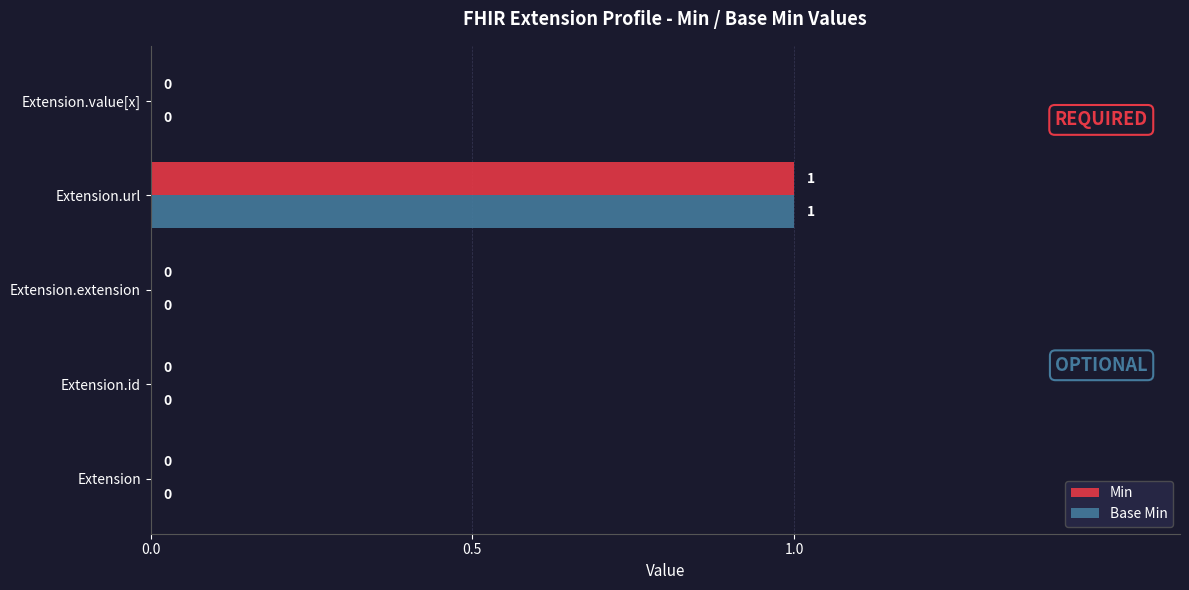

Is the value of Base Min at Extension.value[x] greater than the value of Min at Extension.url?

No